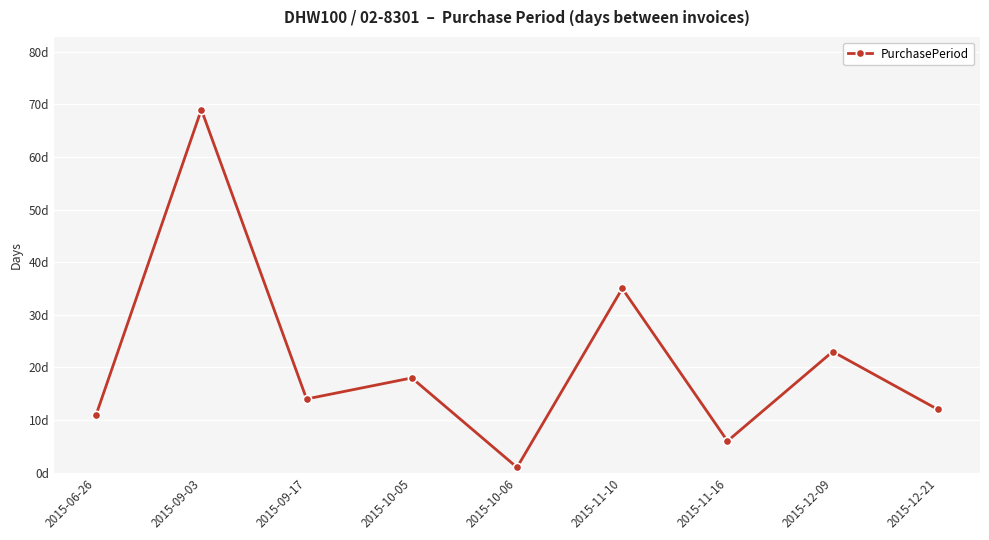

What is the smallest value displayed?

1